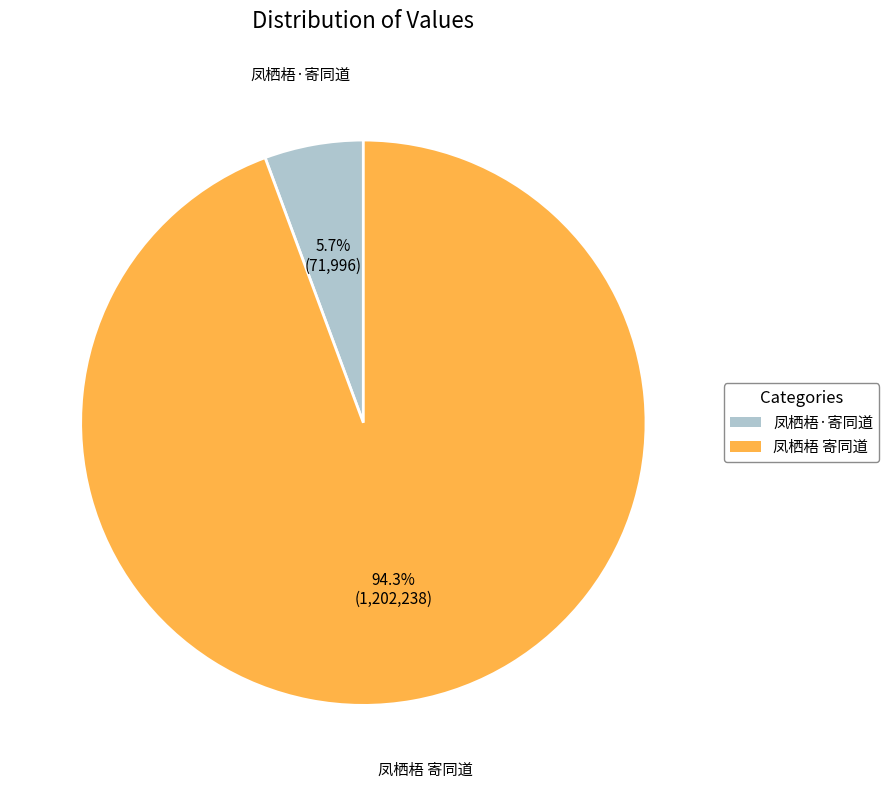

Is the sum of 凤栖梧 寄同道 and 凤栖梧·寄同道 greater than half?

Yes